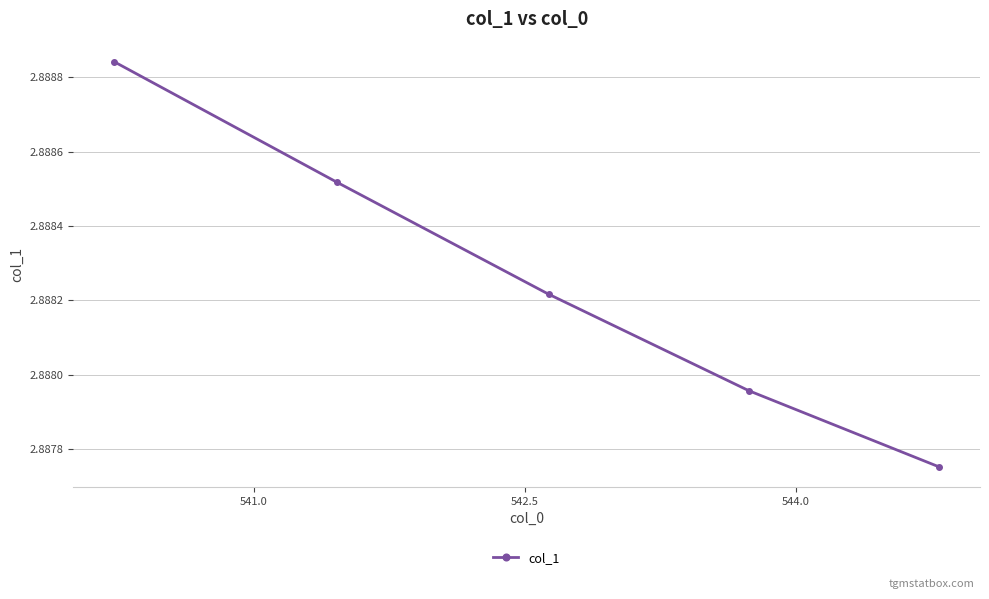

True or false: there are more than 0 points higher than both neighbors.

False